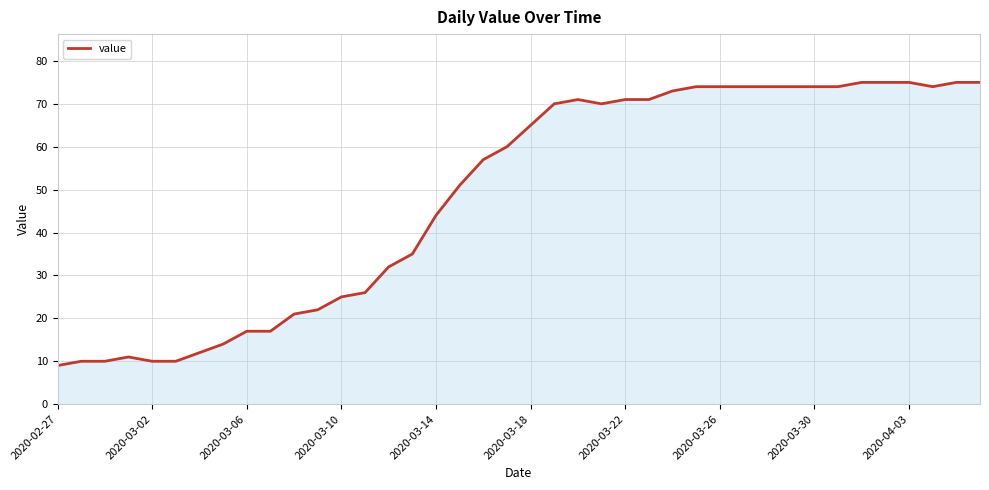

What is the difference between the maximum and minimum values?

66